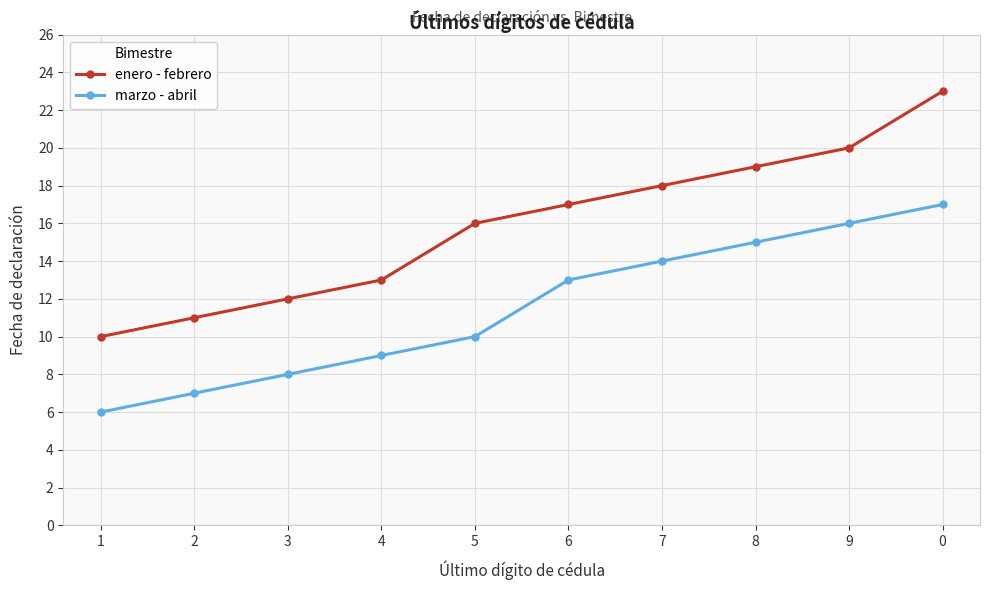

Reading left to right, what are all the values shown in this chart?

enero - febrero: 10	11	12	13	16	17	18	19	20	23
marzo - abril: 6	7	8	9	10	13	14	15	16	17